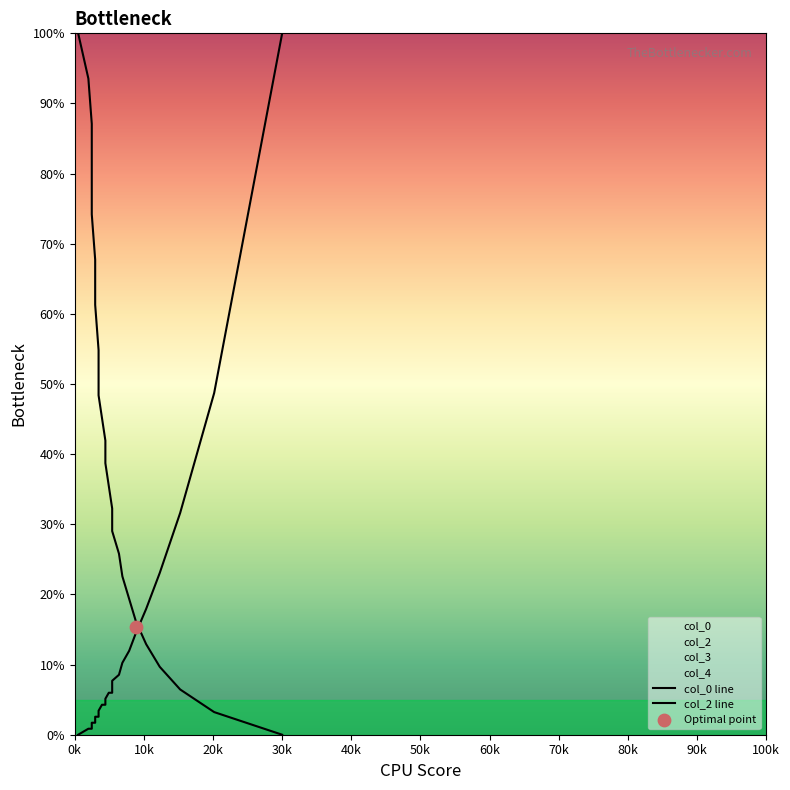

At how many categories does at least one series exceed 90?

3